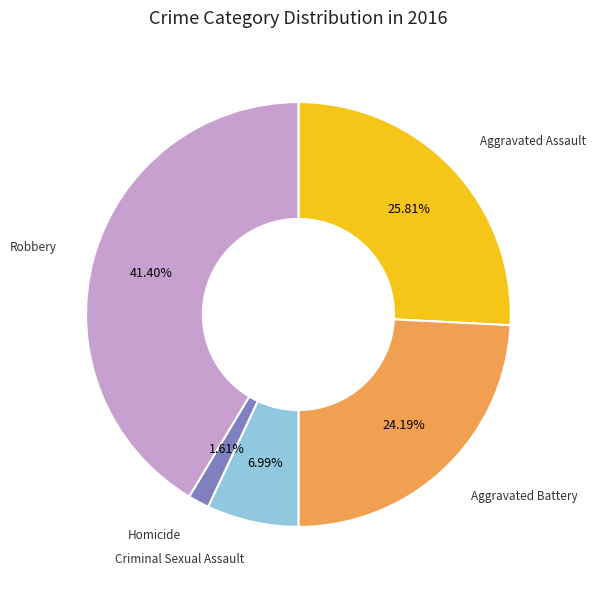

Which has a higher value, Criminal Sexual Assault or Robbery?

Robbery